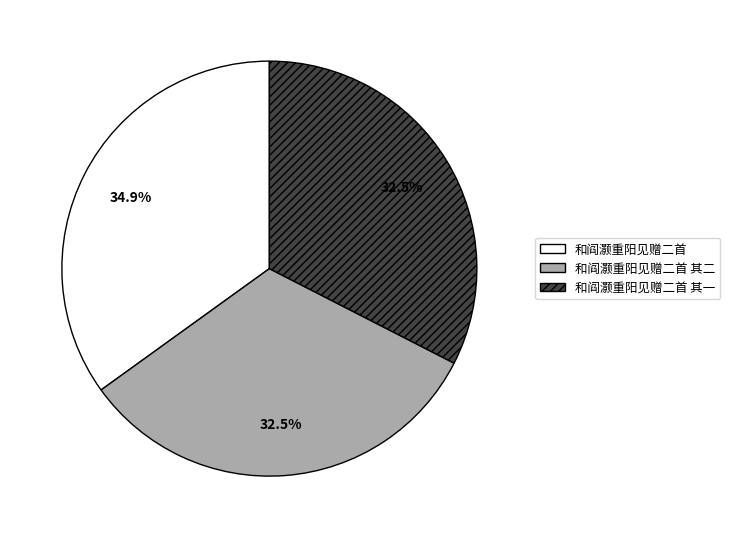

How many segments does this pie chart have?

3